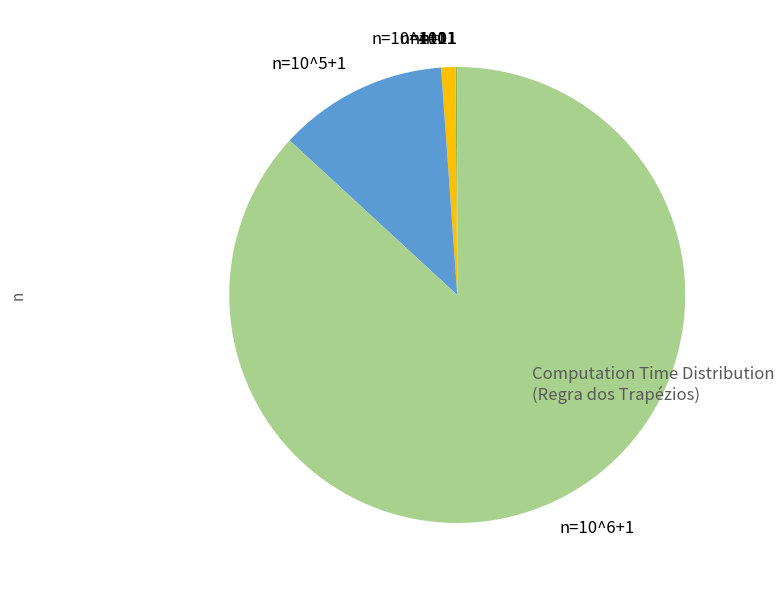

Does n=10^5+1 represent more than half of the total?

No